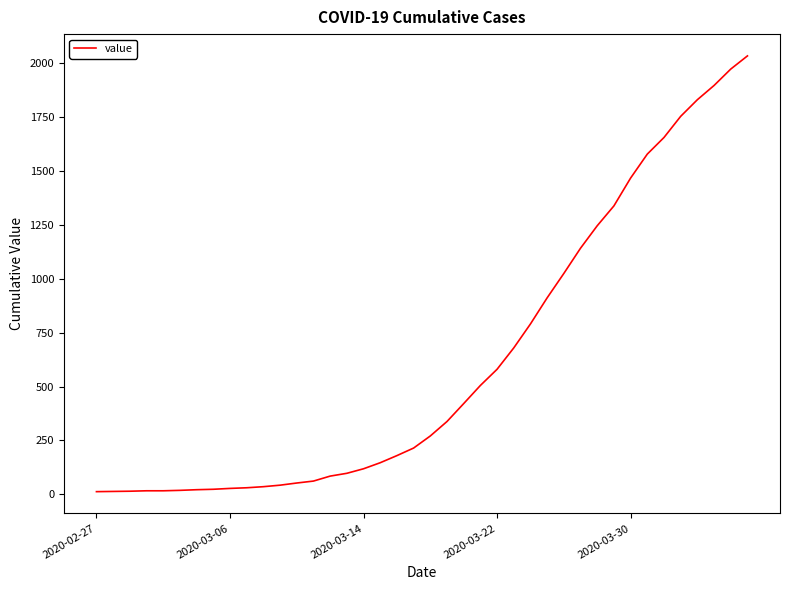

What is the maximum value shown in the chart?

2032